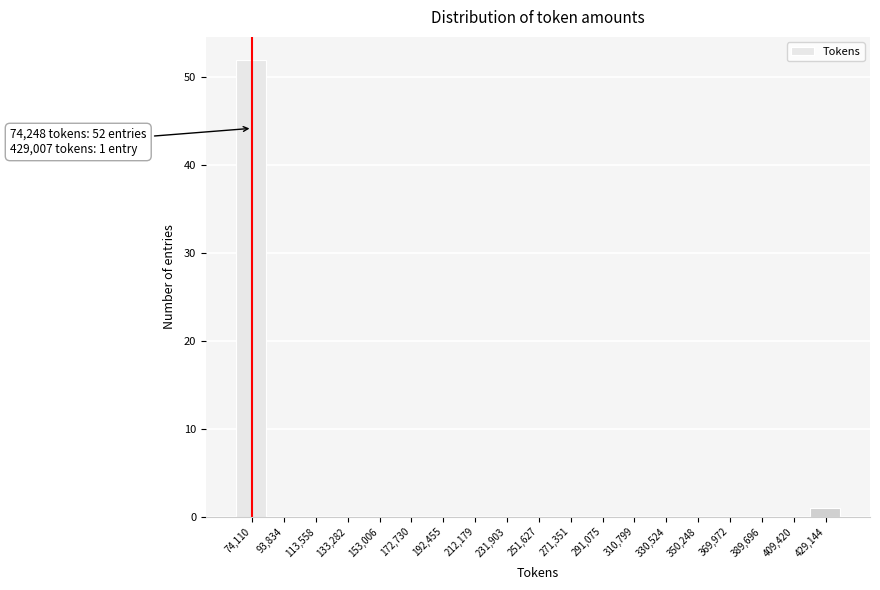

Which range on the x-axis has the tallest bar?

64000 to 84000